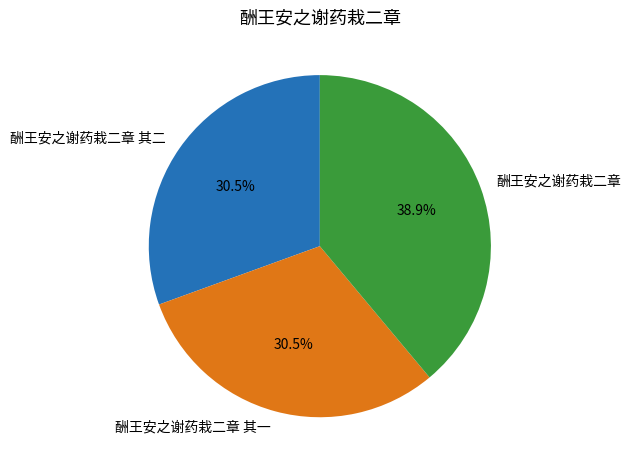

Is there any slice that represents more than half of the pie?

No